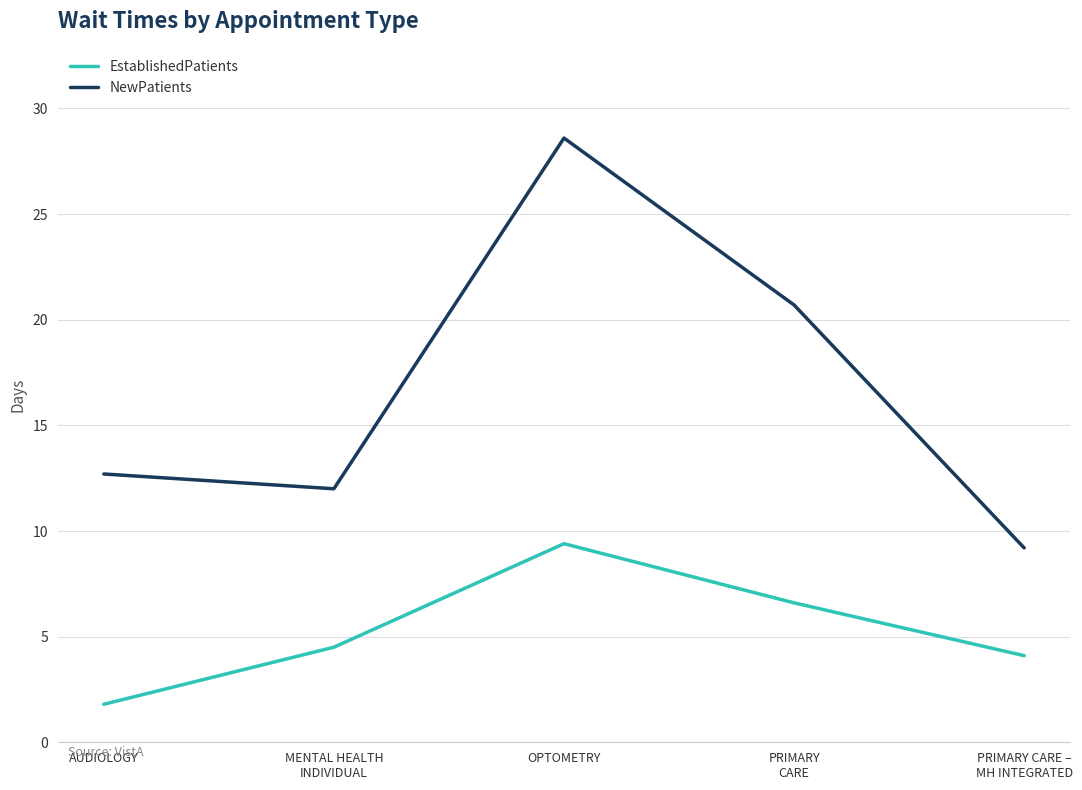

At which label does EstablishedPatients reach its peak?

OPTOMETRY